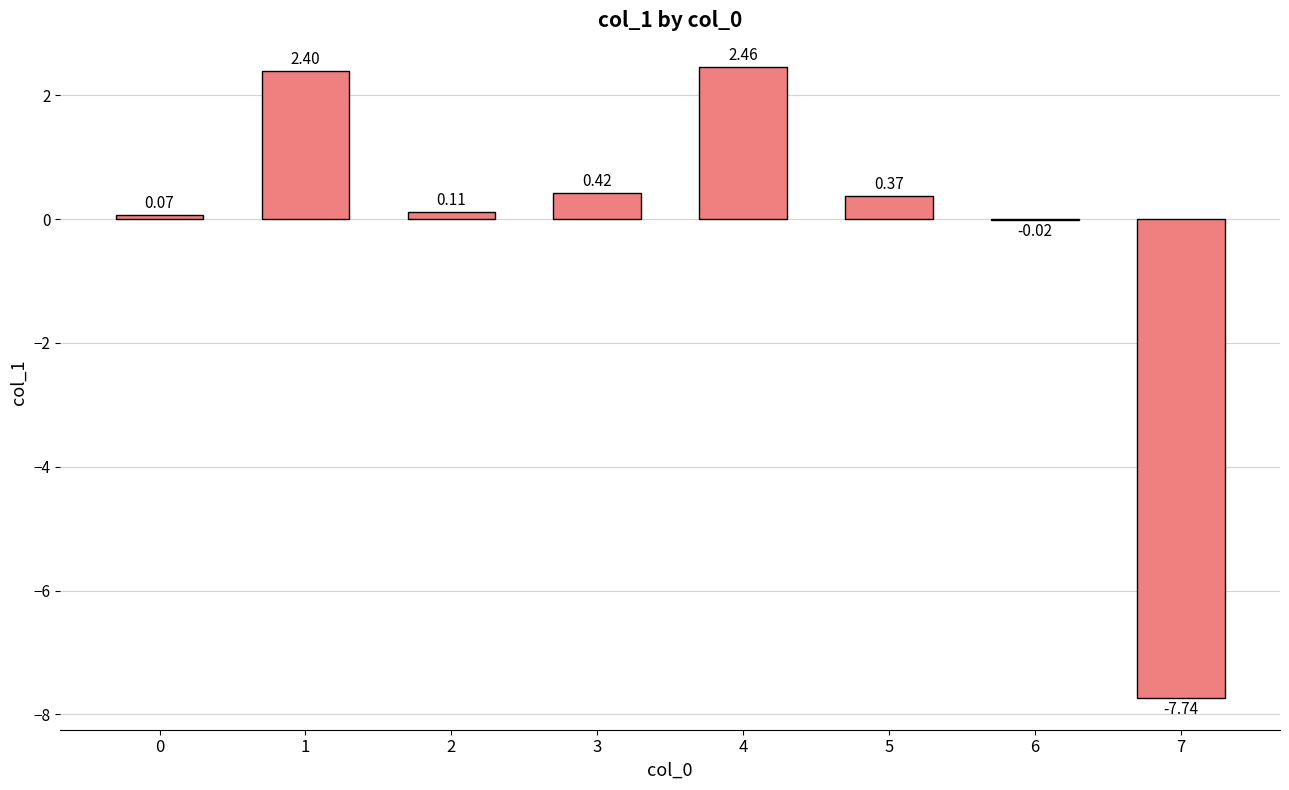

The value at 7 is -7.7. True or false?

True